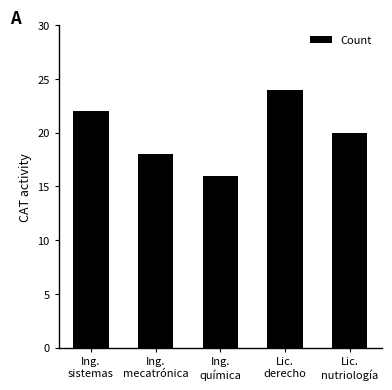

What is the label of the 3rd bar from the left?

Ing.
química